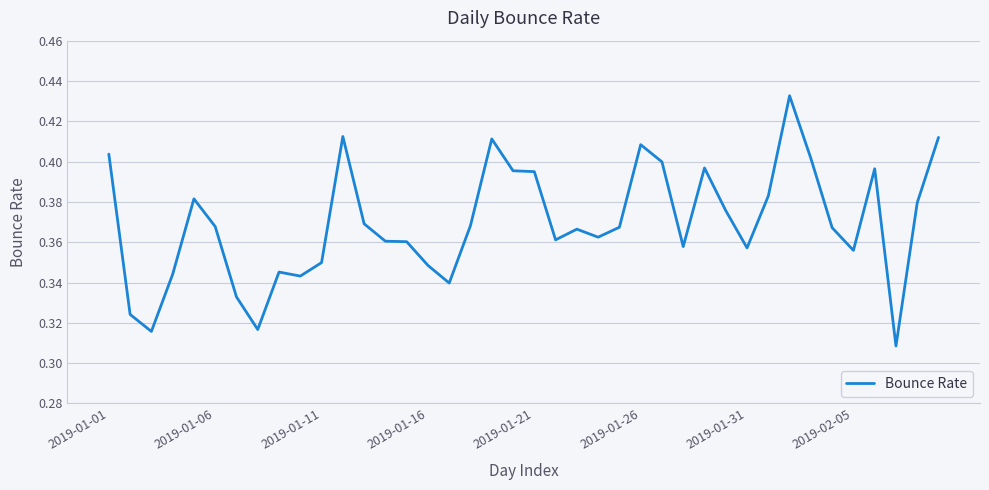

How many points are higher than both their immediate neighbors (excluding endpoints)?

9